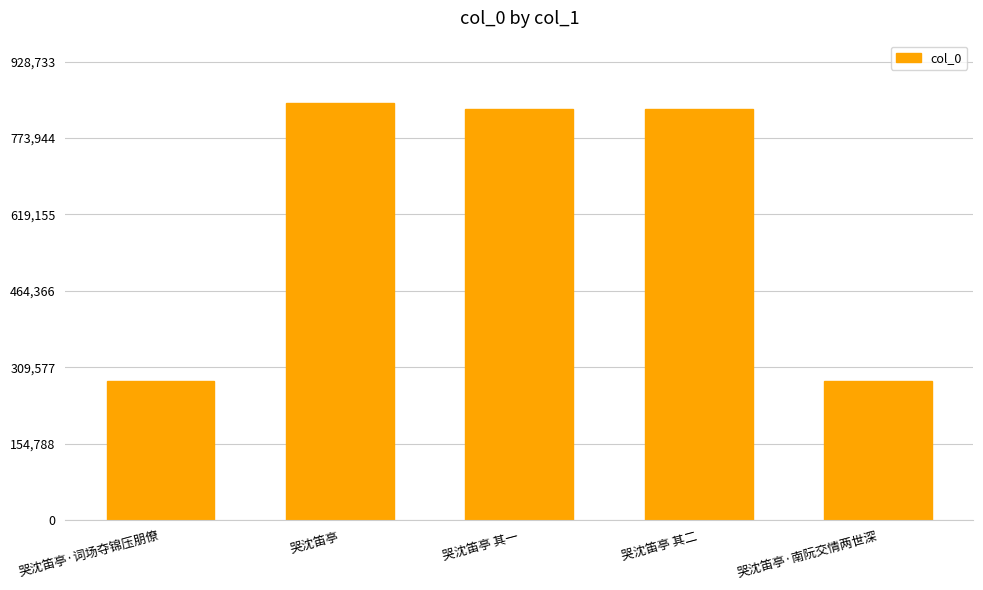

The chart shows a value of 96096 at 哭沈笛亭·南阮交情两世深. True or false?

False